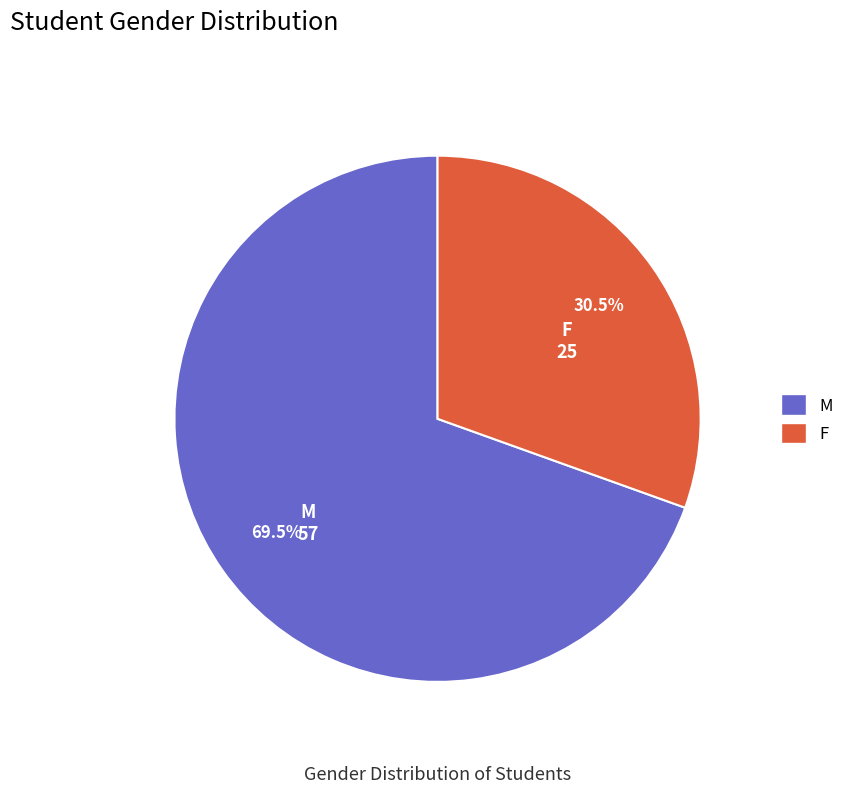

How many slices are in this pie chart?

2